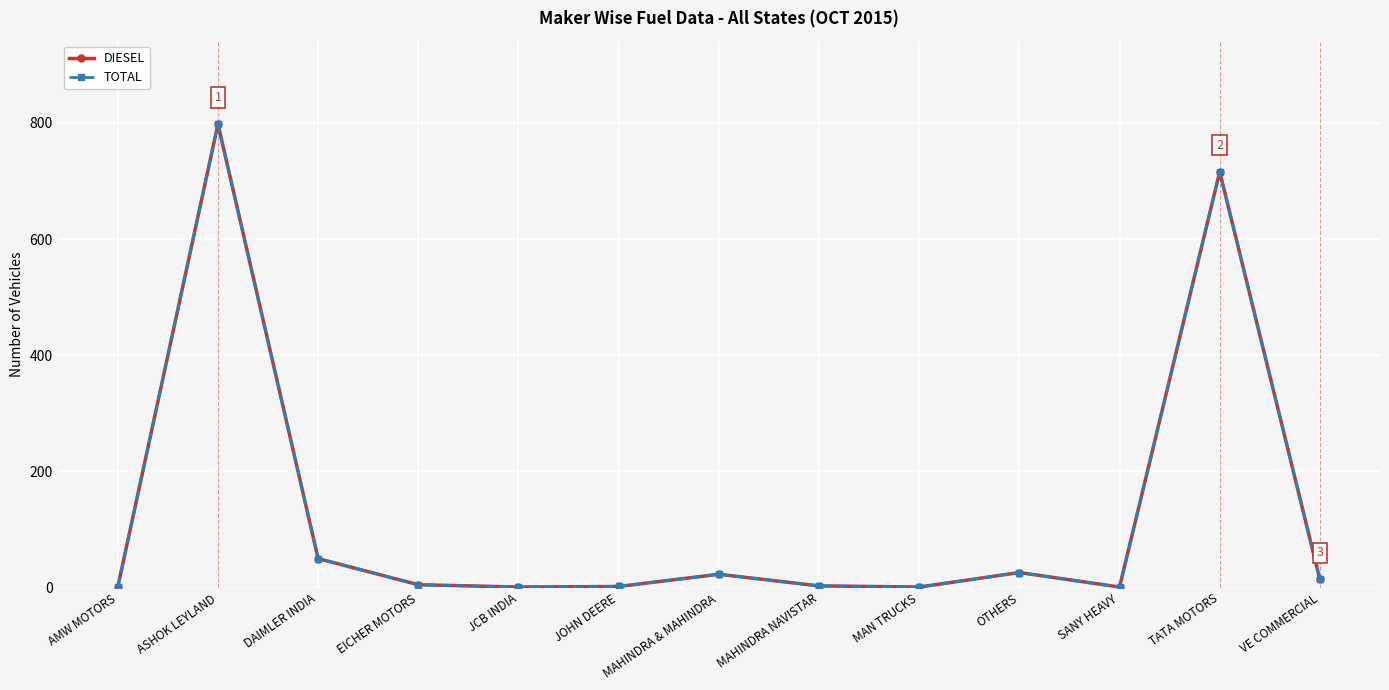

How many distinct data groups are displayed?

2